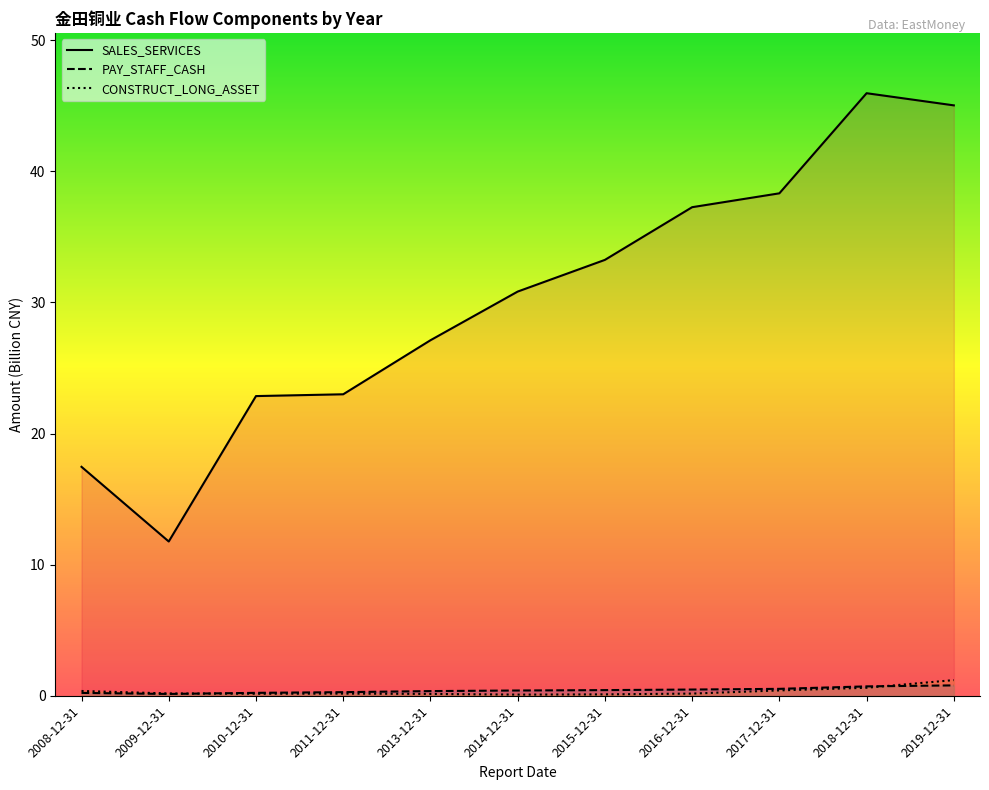

The value of PAY_STAFF_CASH at 2016-12-31 is 0.1. True or false?

False